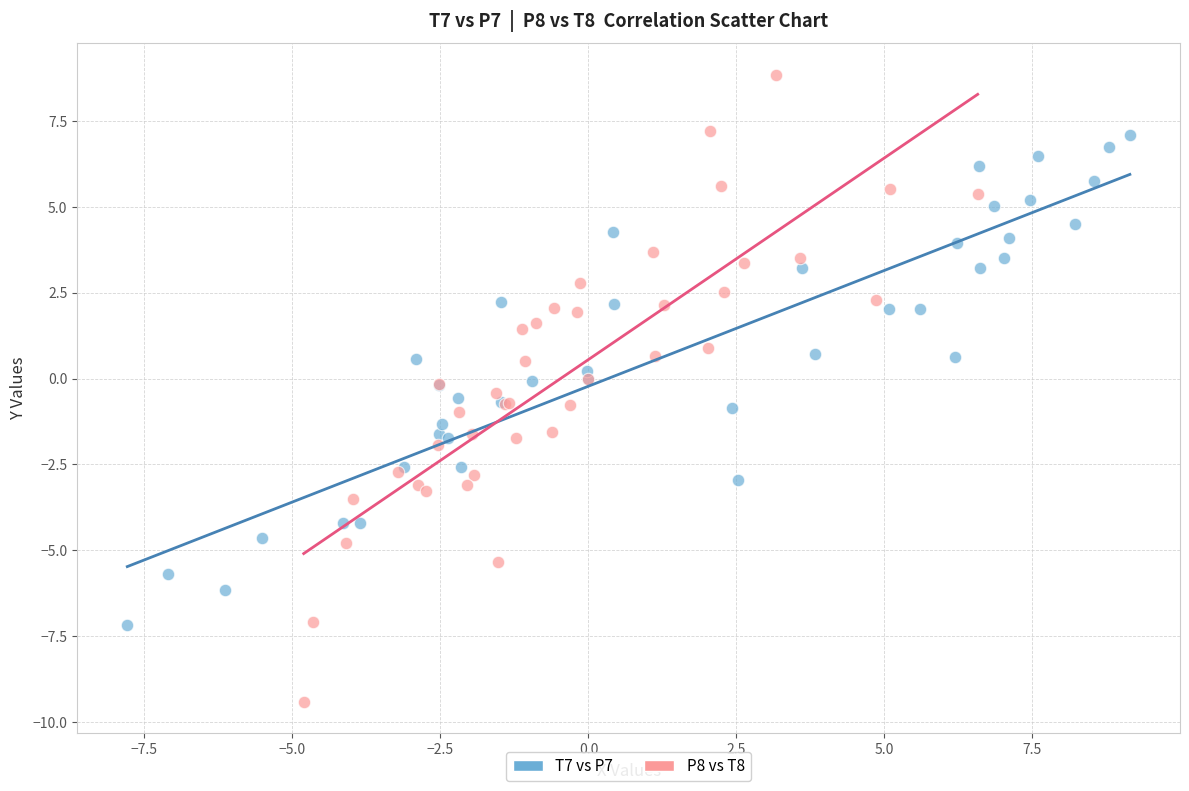

Which series reaches the maximum Y coordinate?

P8 vs T8